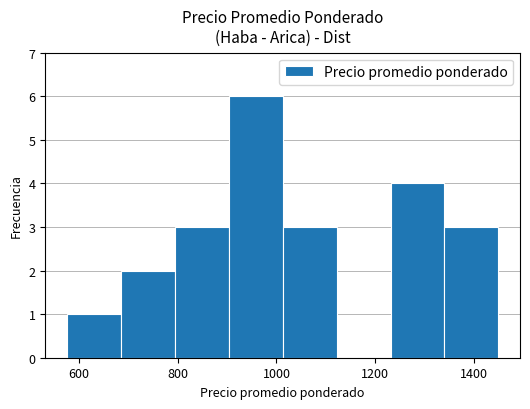

Reading left to right, transcribe this chart: for each bar, give the range it covers on the x-axis and its height. Neither the bar edges nor the heights are printed on the chart, so give them approximately, as read against the axes.

580 to 680: 1
680 to 800: 2
800 to 900: 3
900 to 1020: 6
1020 to 1120: 3
1120 to 1240: 0
1240 to 1340: 4
1340 to 1460: 3